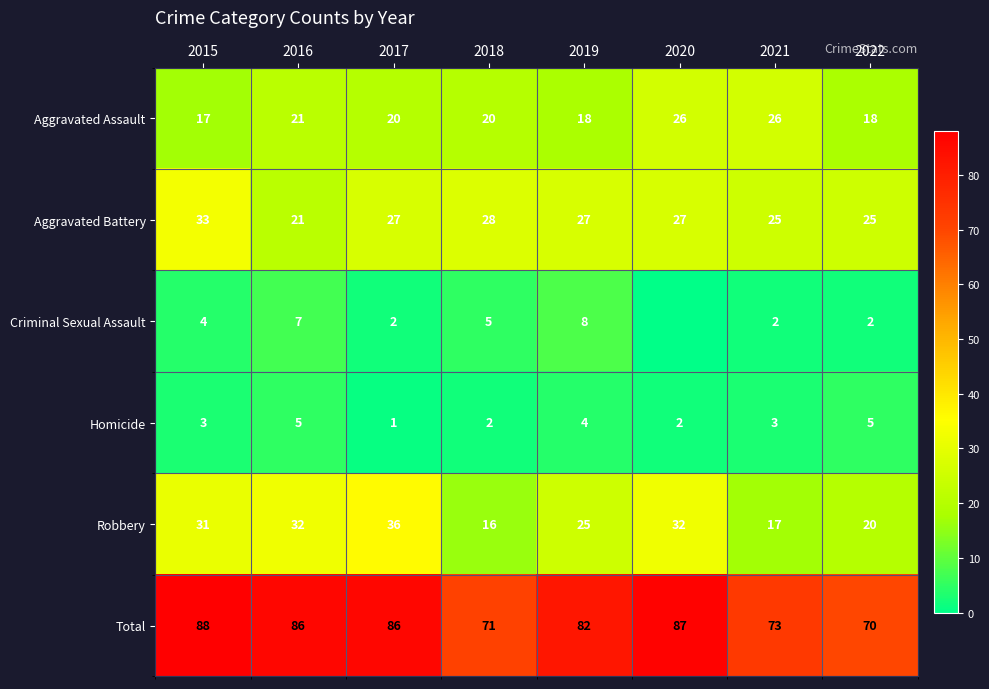

At which label does Aggravated Battery first exceed 27?

2015